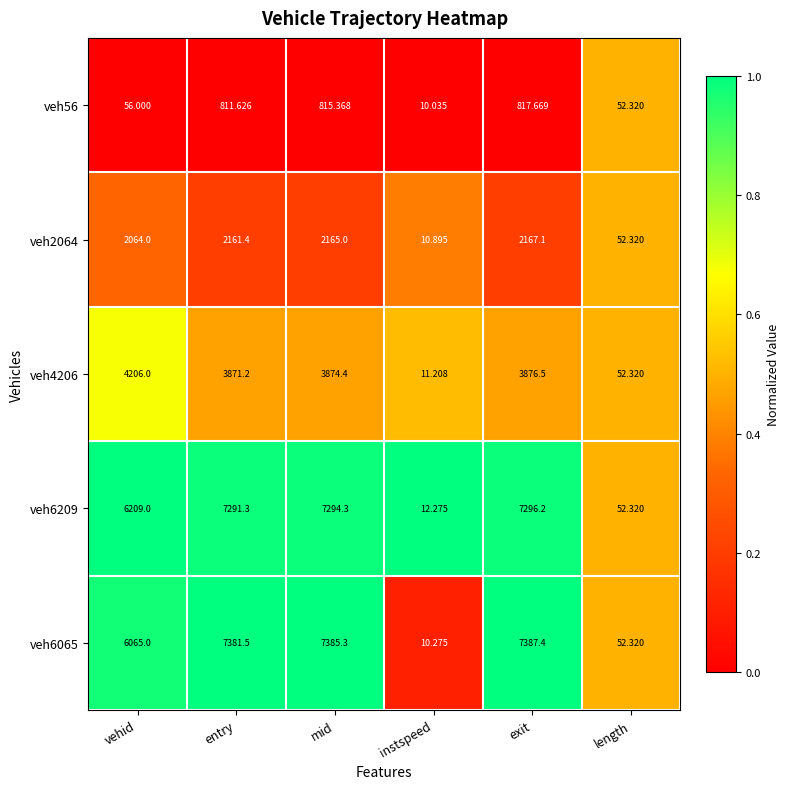

Is the value of veh4206 at instspeed greater than the value of veh6209 at mid?

No